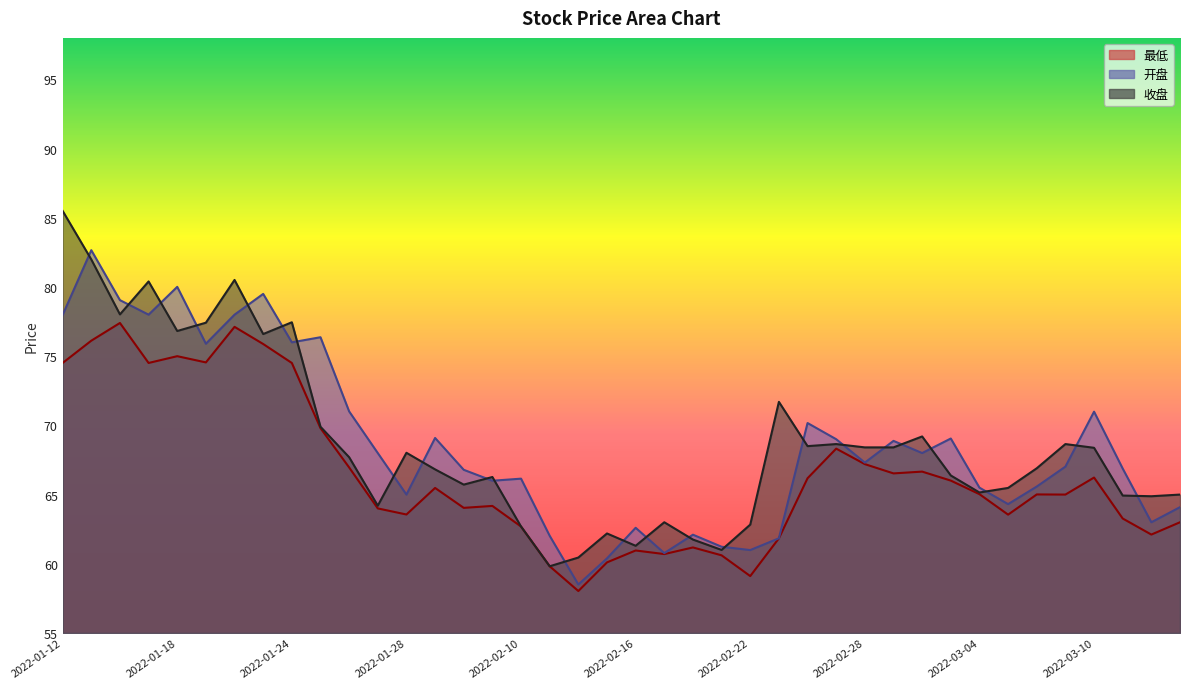

How many interior local valleys does the 收盘 series have?

11